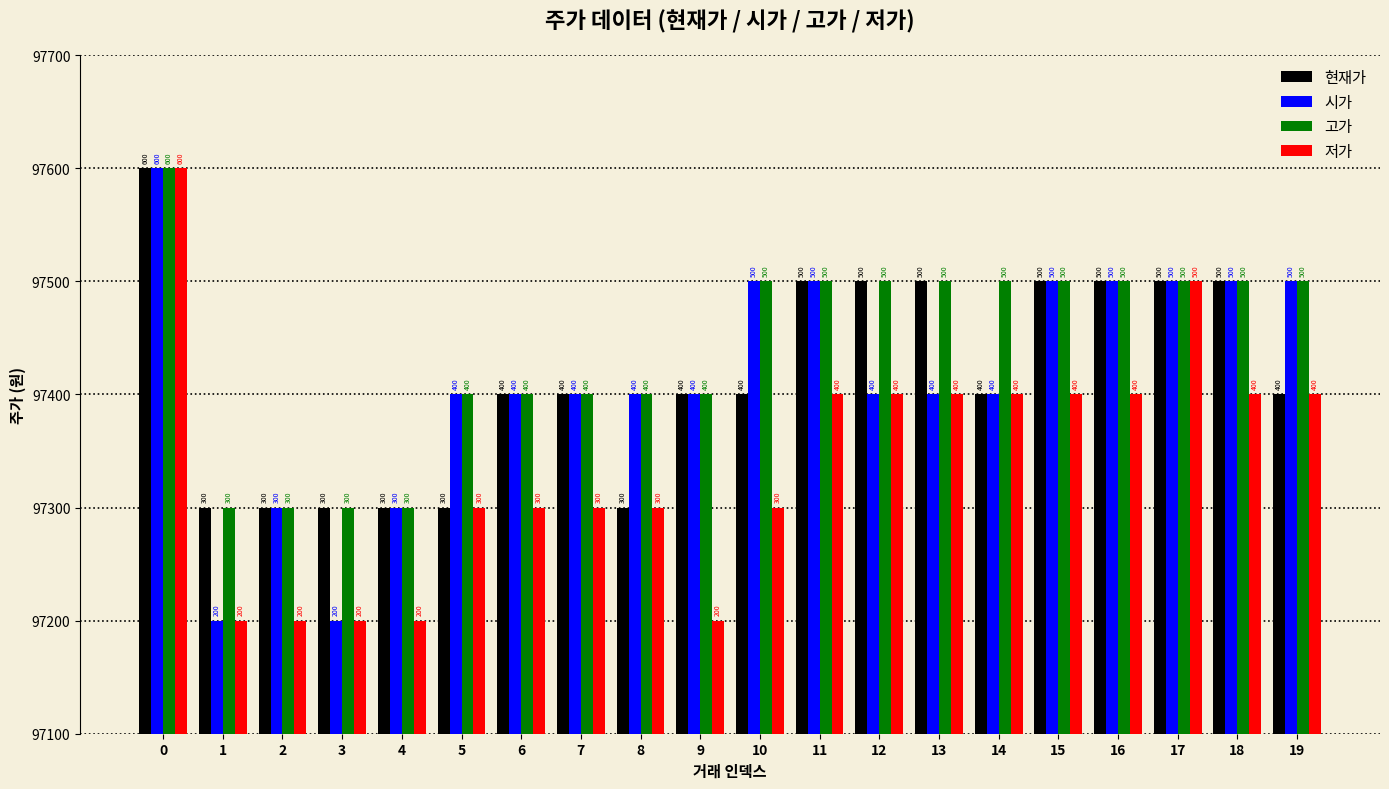

Which series has the largest total across all categories?

고가